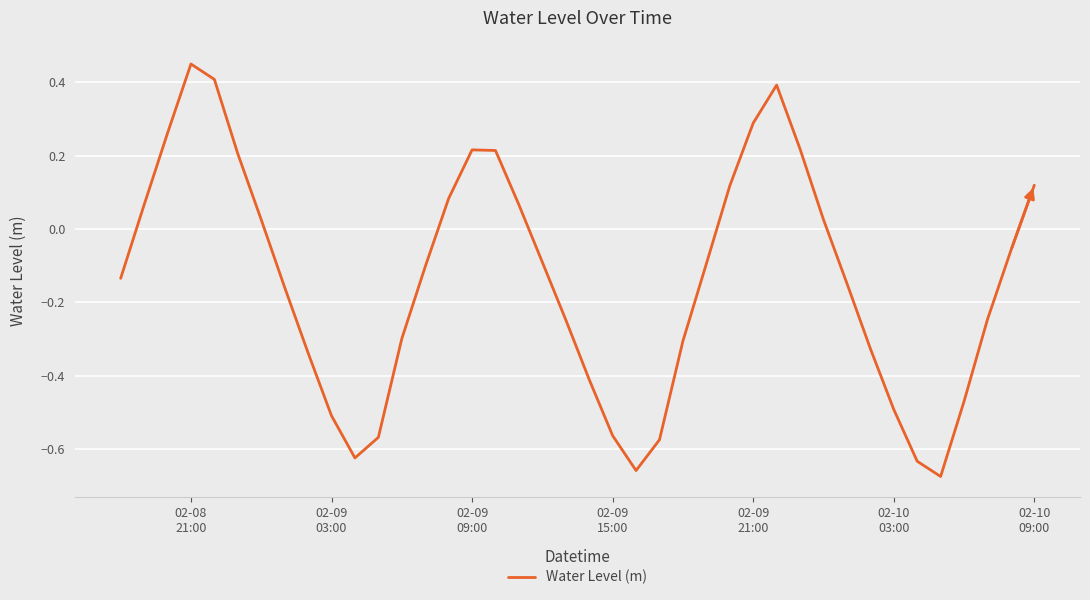

What is the difference between the maximum and minimum values?

1.1